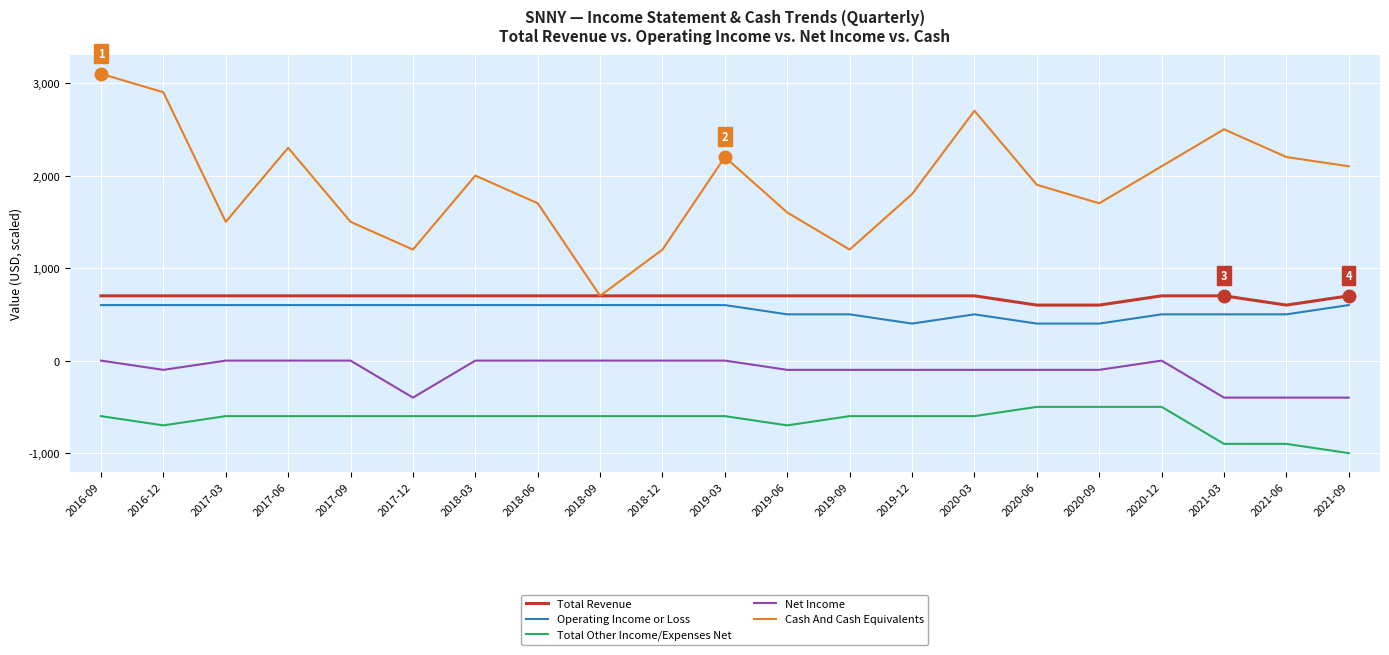

At which category does the chart reach its minimum across all series?

2021-09